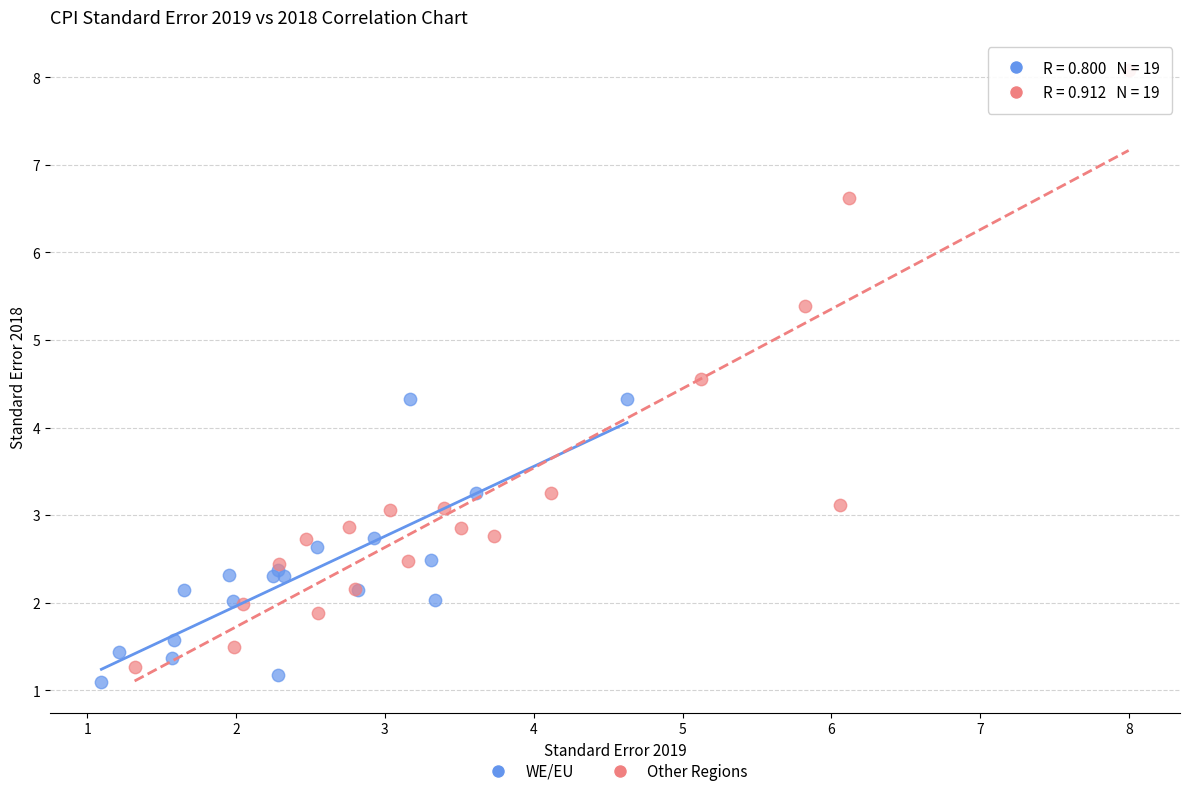

What are all the series names shown in the legend?

WE/EU, Other Regions